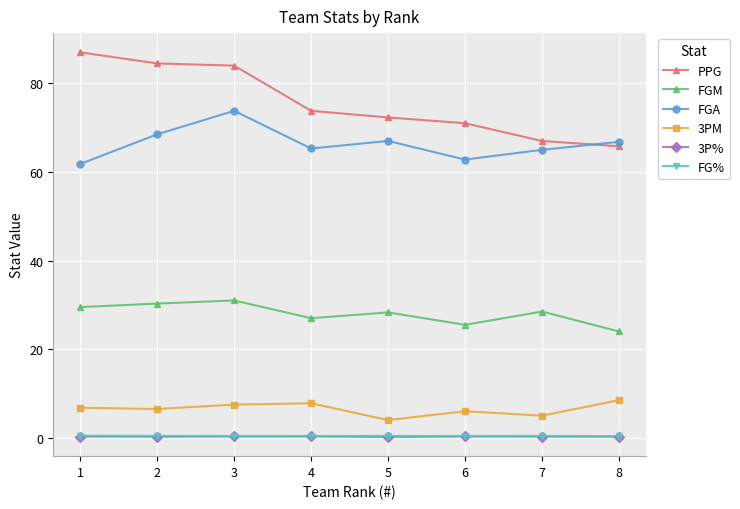

What is the average value of the FGA series?

66.4